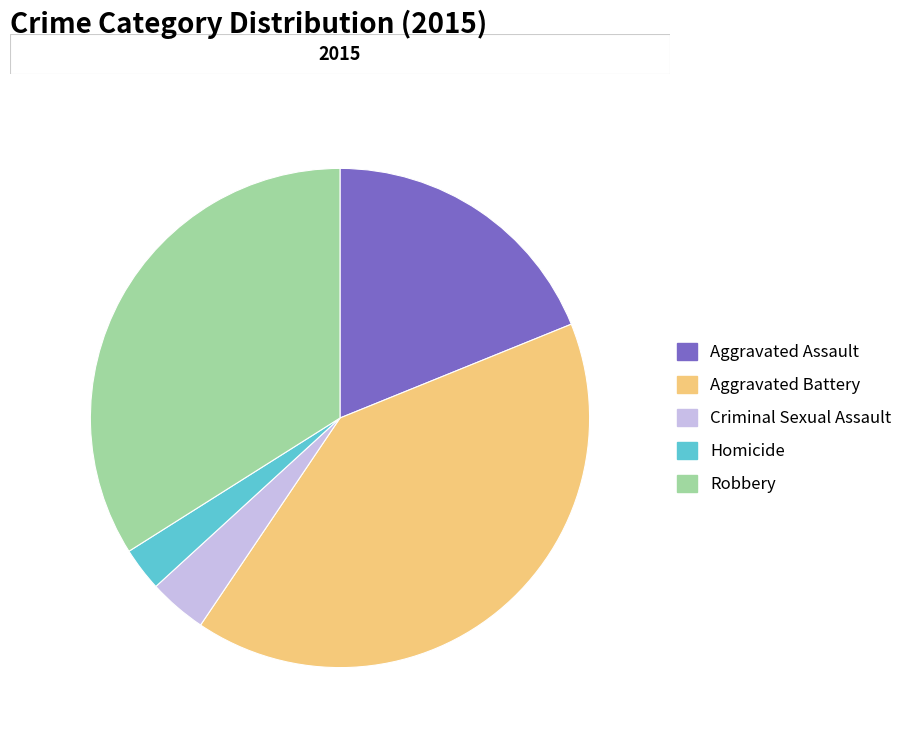

How much of the chart is everything except Criminal Sexual Assault?

96.2%